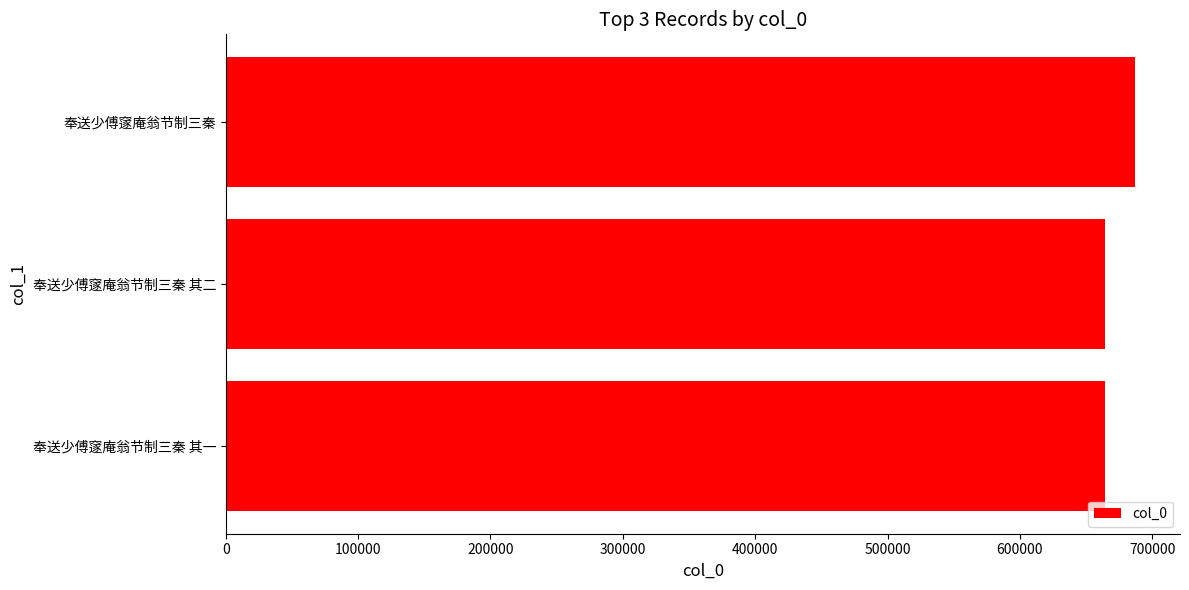

What is the difference between the values at 奉送少傅䆳庵翁节制三秦 其一 and 奉送少傅䆳庵翁节制三秦?

22618